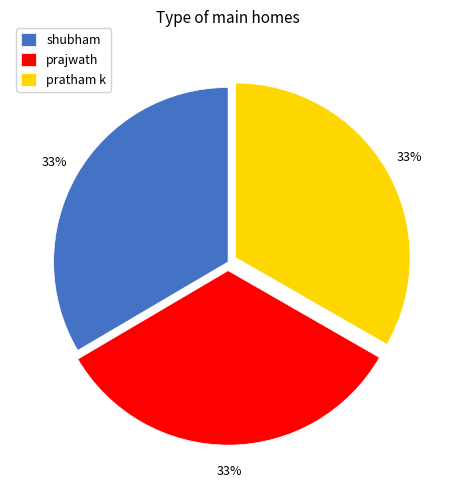

Is the sum of pratham k and shubham greater than half?

Yes